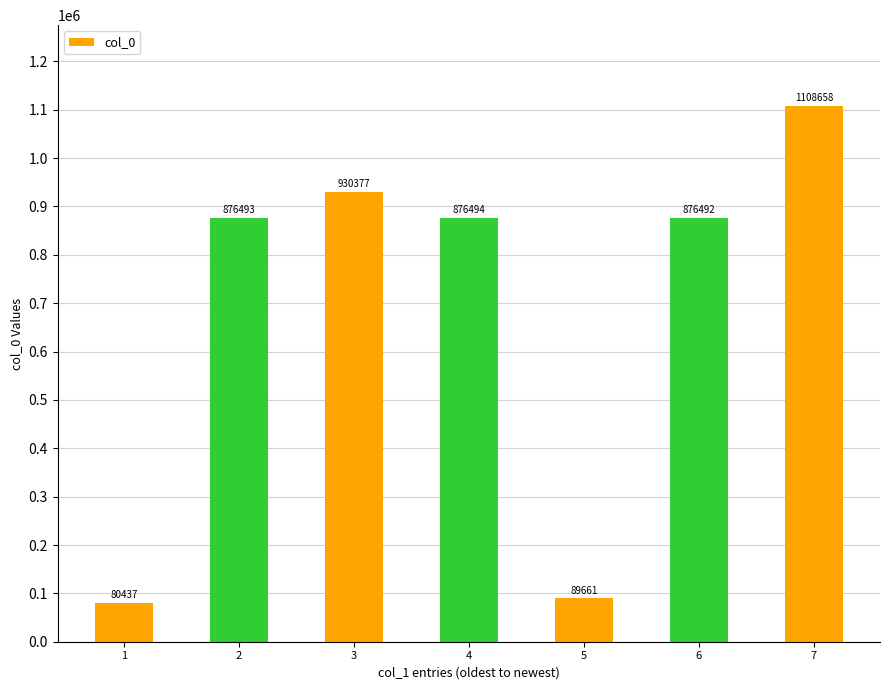

What is the smallest value displayed?

80437